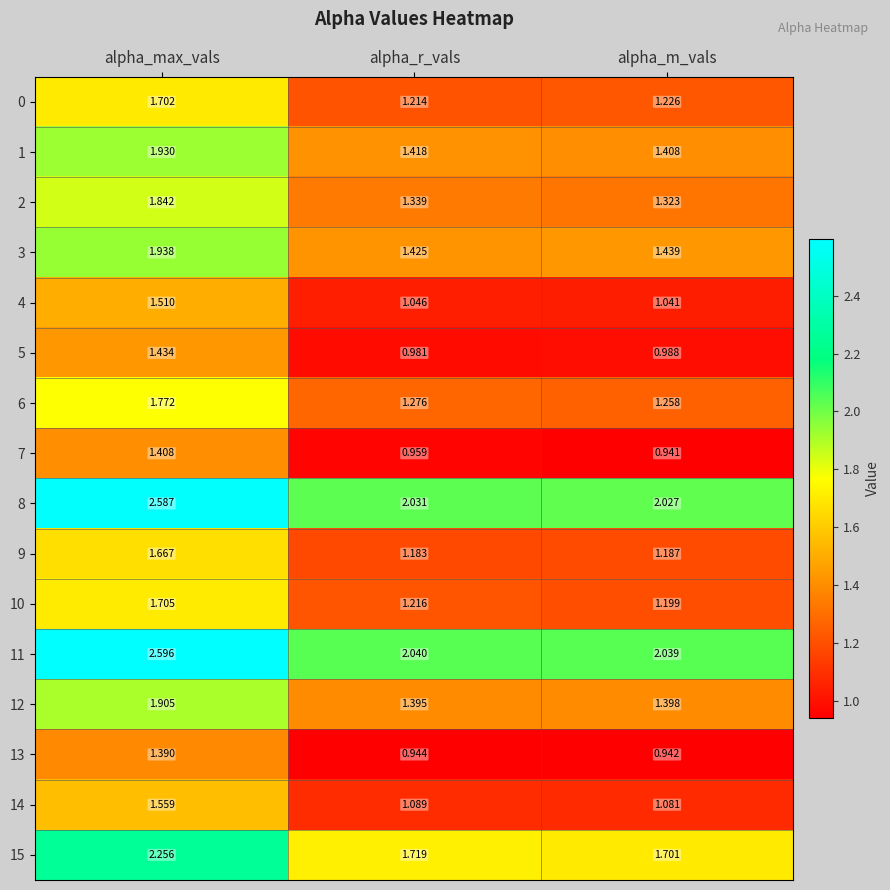

Which category has the lowest value across all series?

alpha_m_vals